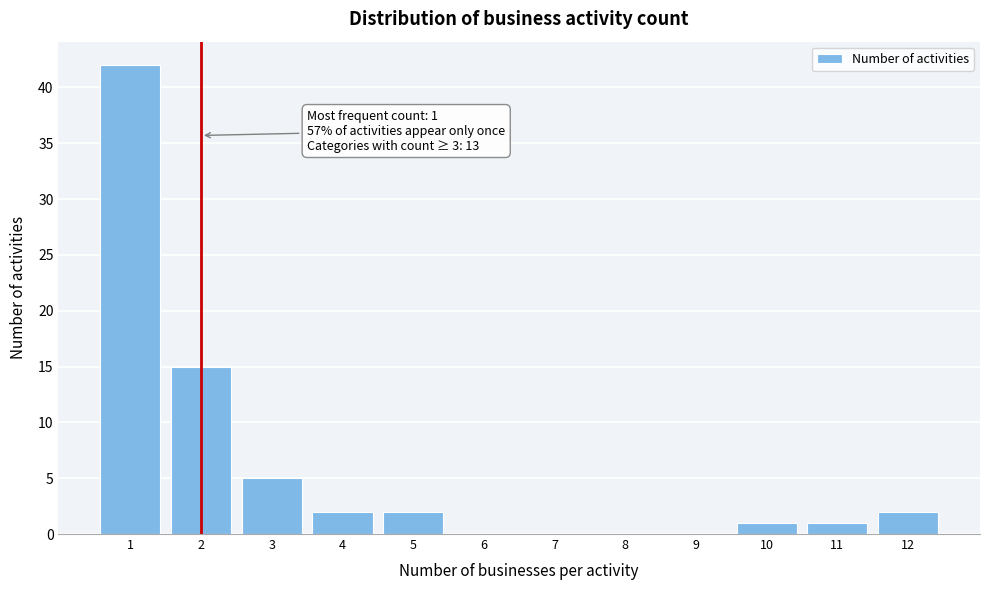

Reading right to left, extract all data points from this chart.

12=2	11=1	10=1	9=0	8=0	7=0	6=0	5=2	4=2	3=5	2=15	1=42